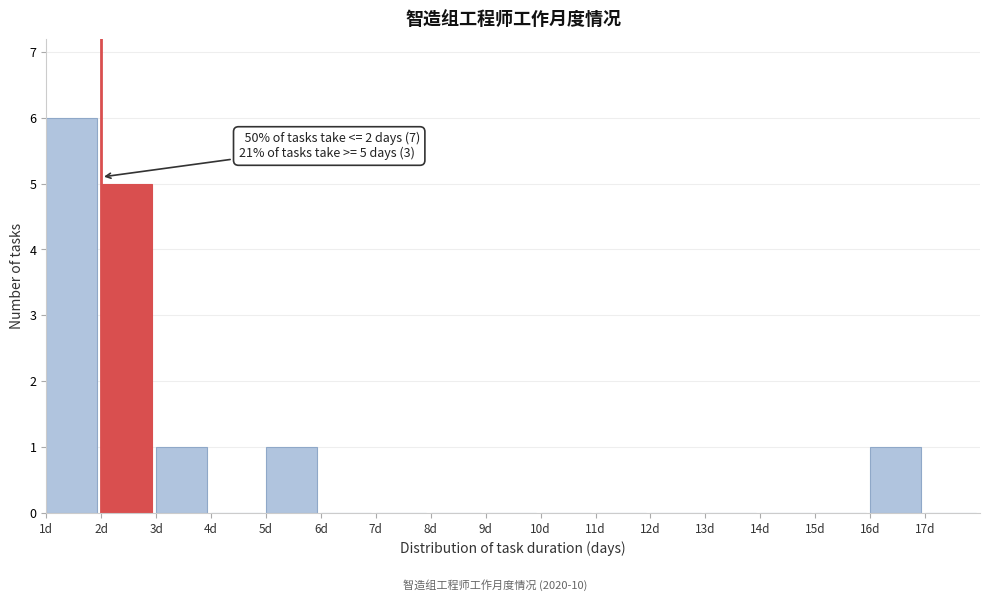

Reading left to right, transcribe all the data shown in this chart.

1d=6	2d=5	3d=1	4d=0	5d=1	6d=0	7d=0	8d=0	9d=0	10d=0	11d=0	12d=0	13d=0	14d=0	15d=0	16d=1	17d=0